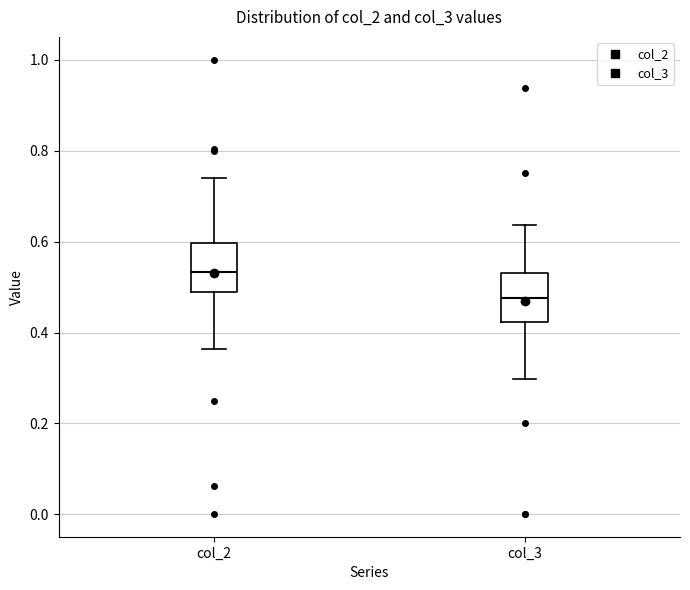

Where is the upper edge of the box for col_3 on the y-axis? The values are not printed on the chart, so give them approximately, as read against the axis.

0.54